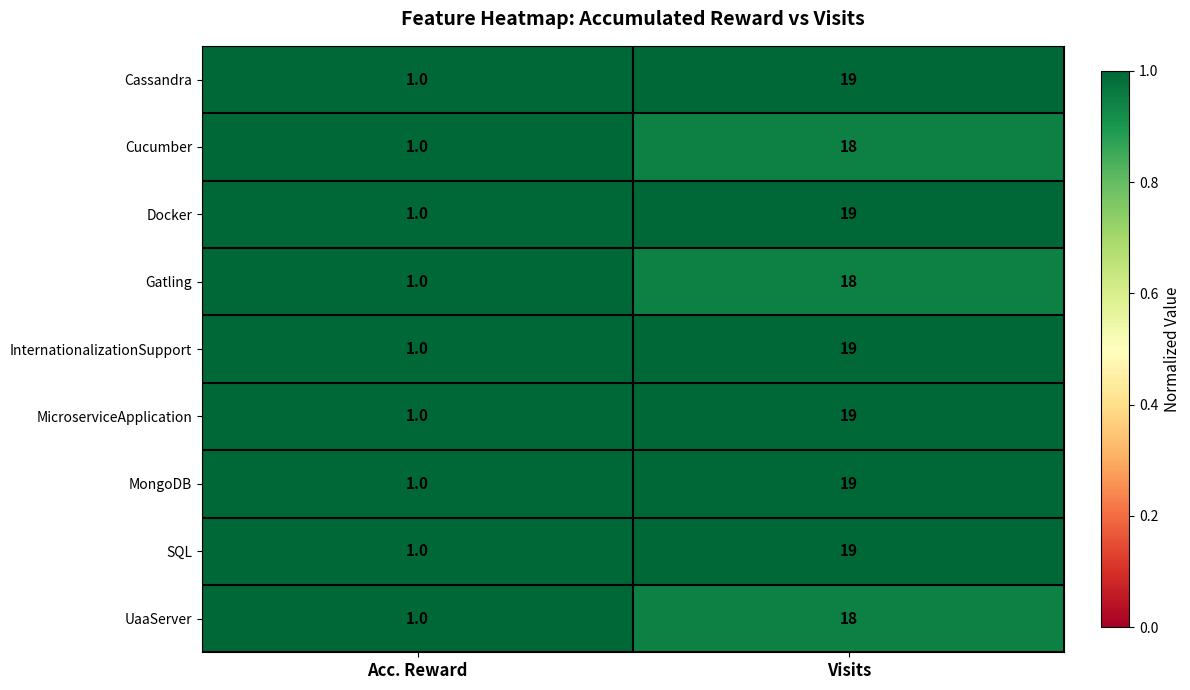

What is the total value across all series at Acc. Reward?

9